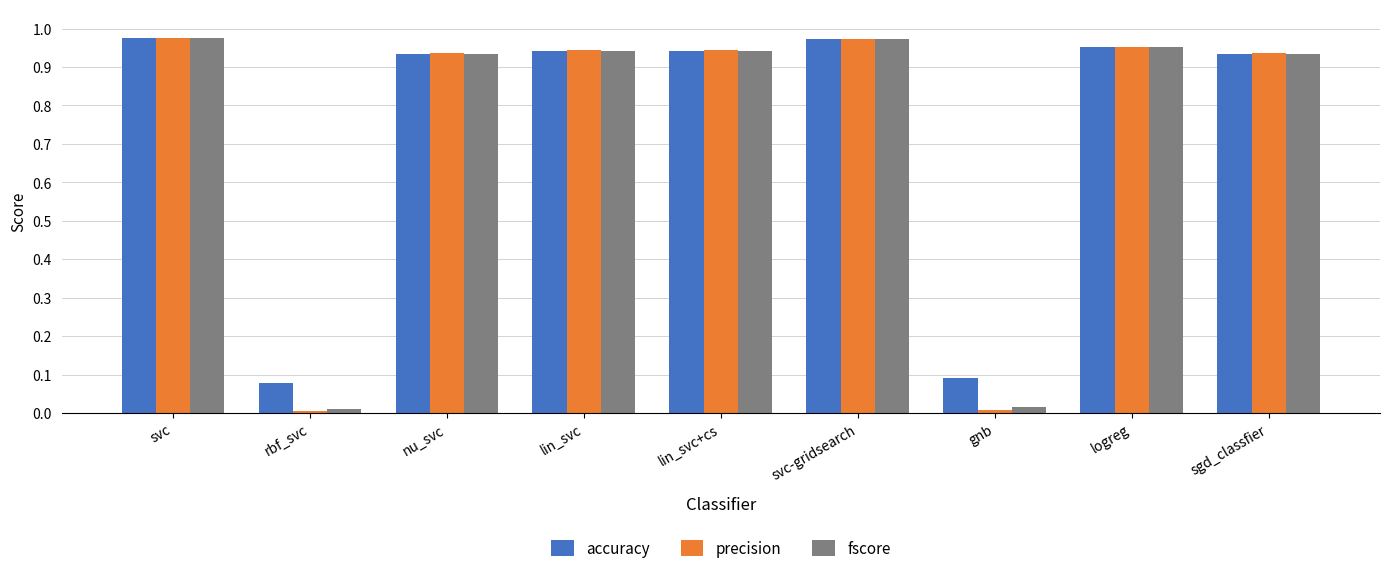

What is the sum of all accuracy values?

6.8